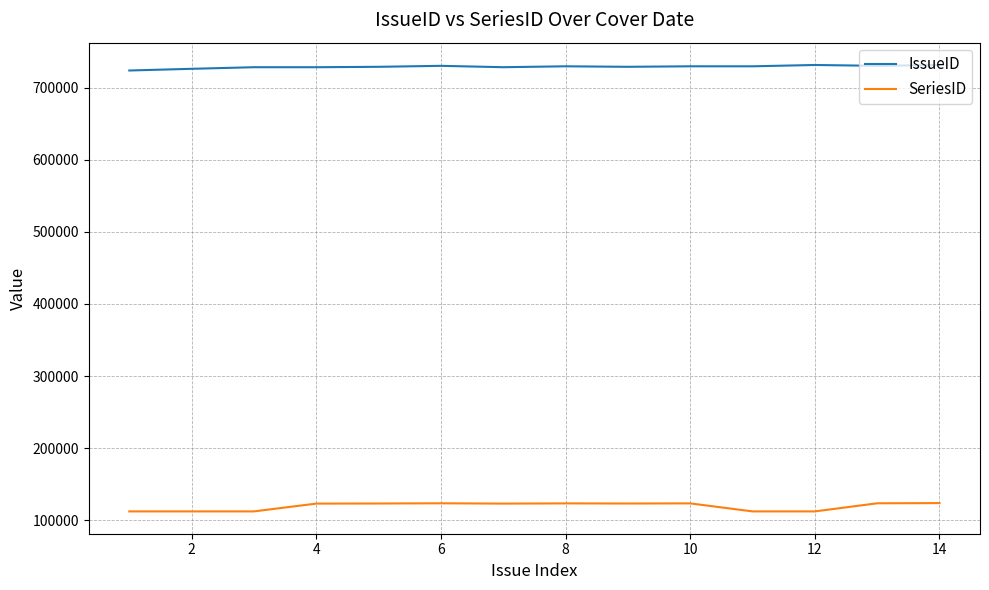

Which series has the largest total across all categories?

IssueID